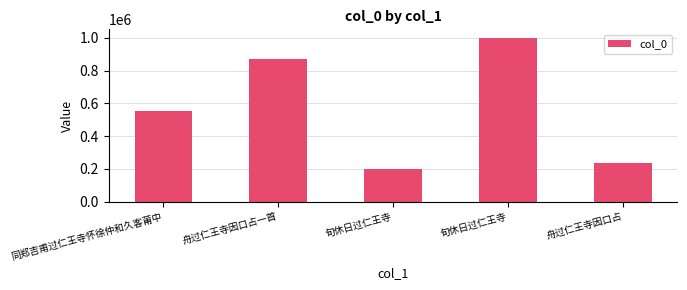

How many values are below 550832?

2